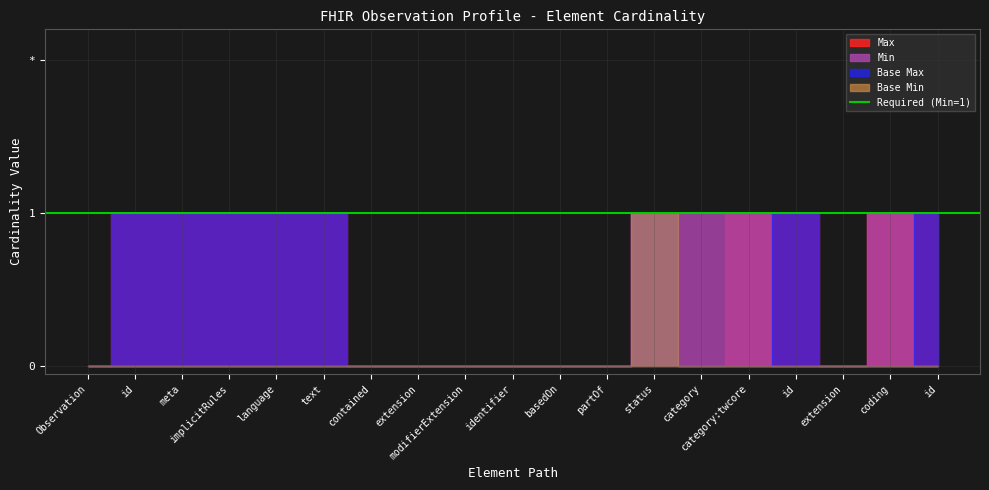

The value of Base Max at Observation.meta is 1. True or false?

True